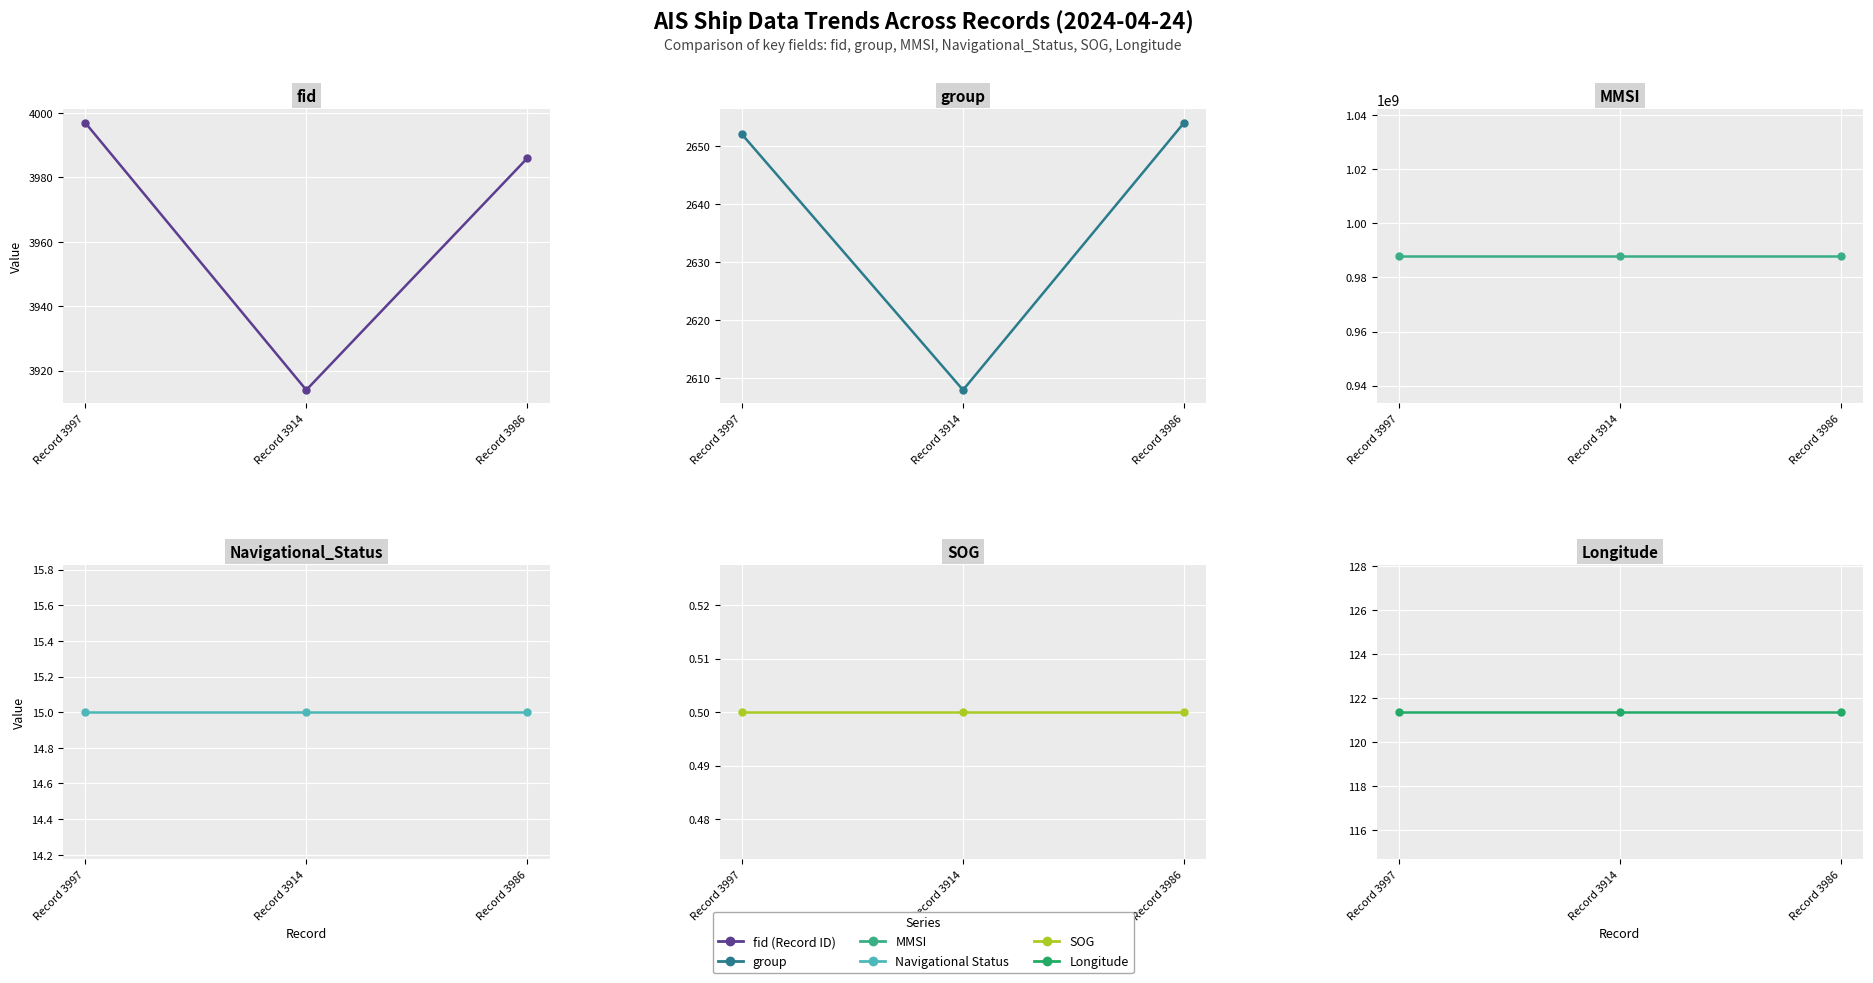

What are all the series names shown in the legend?

fid (Record ID), group, MMSI, Navigational Status, SOG, Longitude